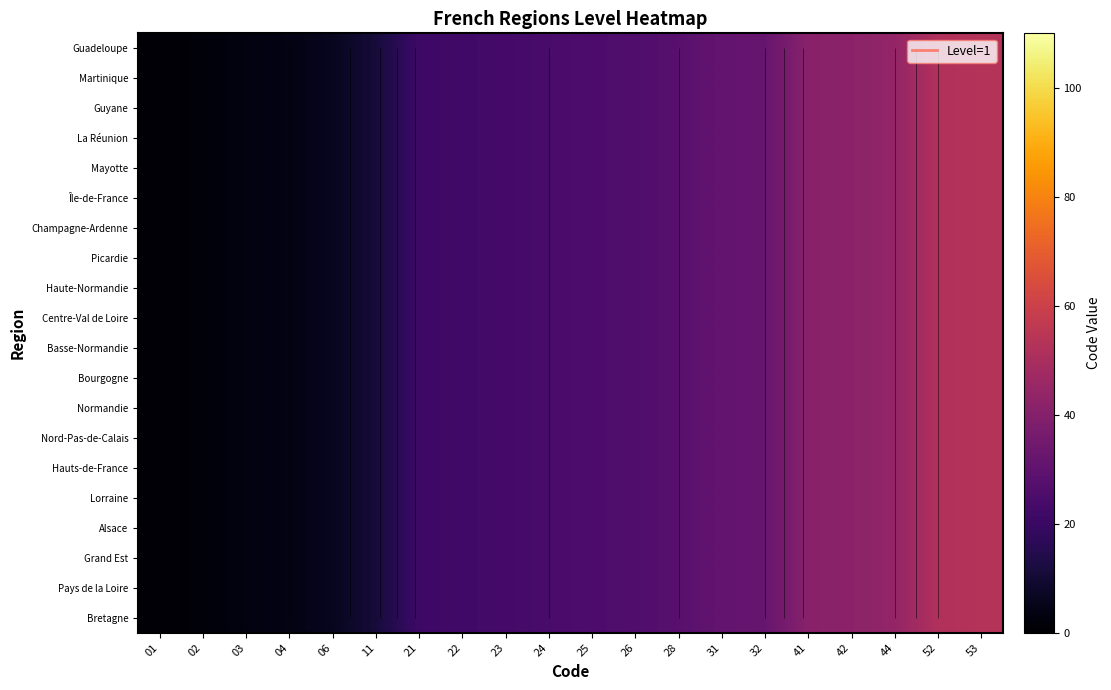

At which label does Alsace reach its peak?

53